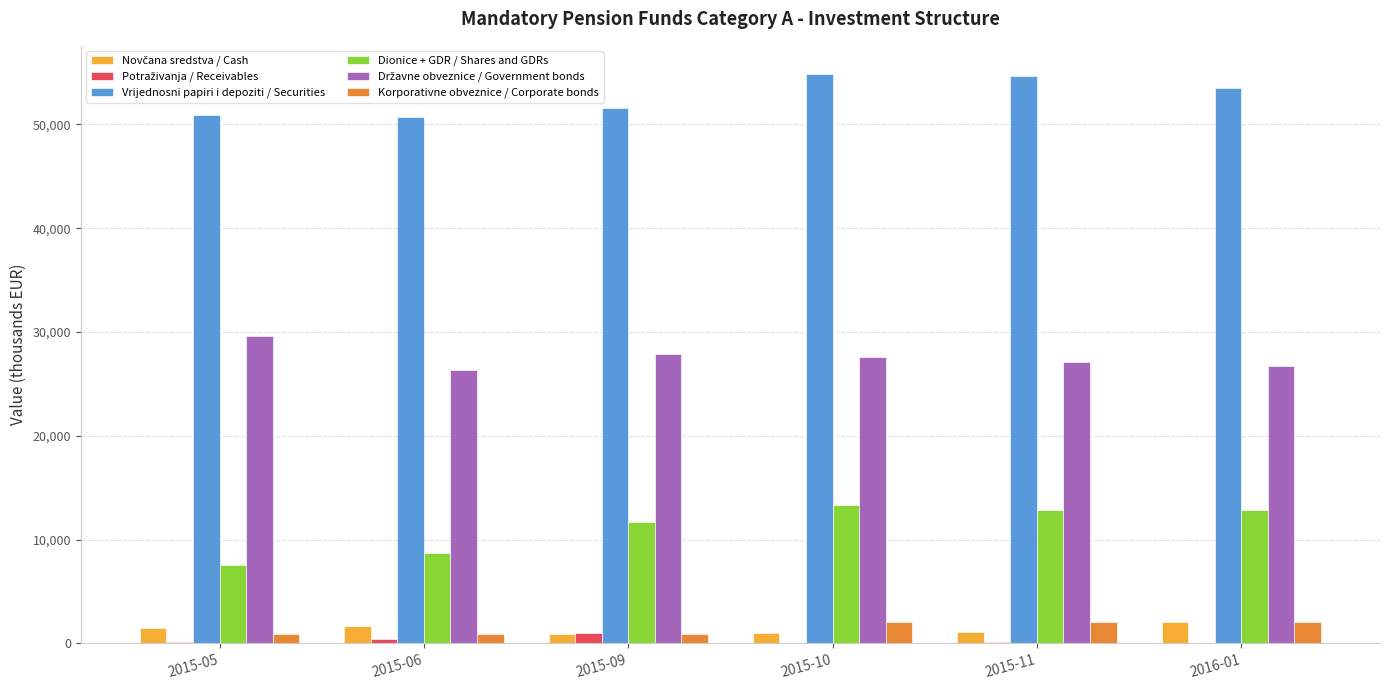

Which series has the largest total across all categories?

Vrijednosni papiri i depoziti / Securities